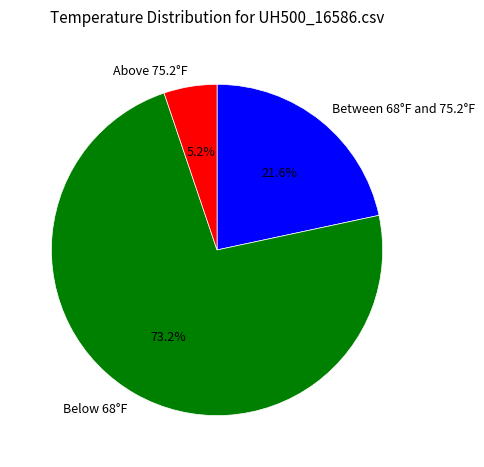

Between Below 68°F and Above 75.2°F, which is larger?

Below 68°F